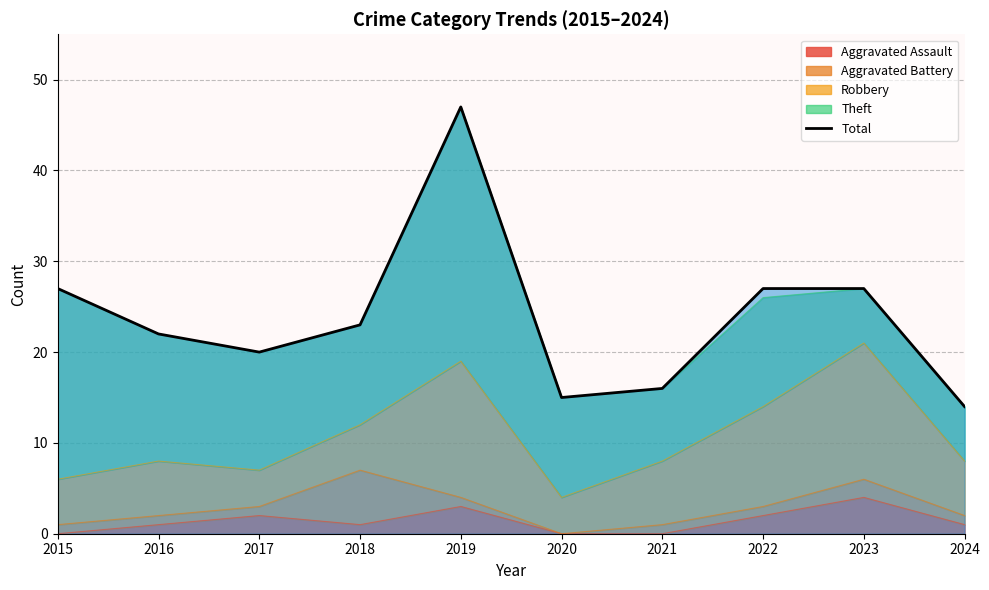

What is the smallest value displayed?

14